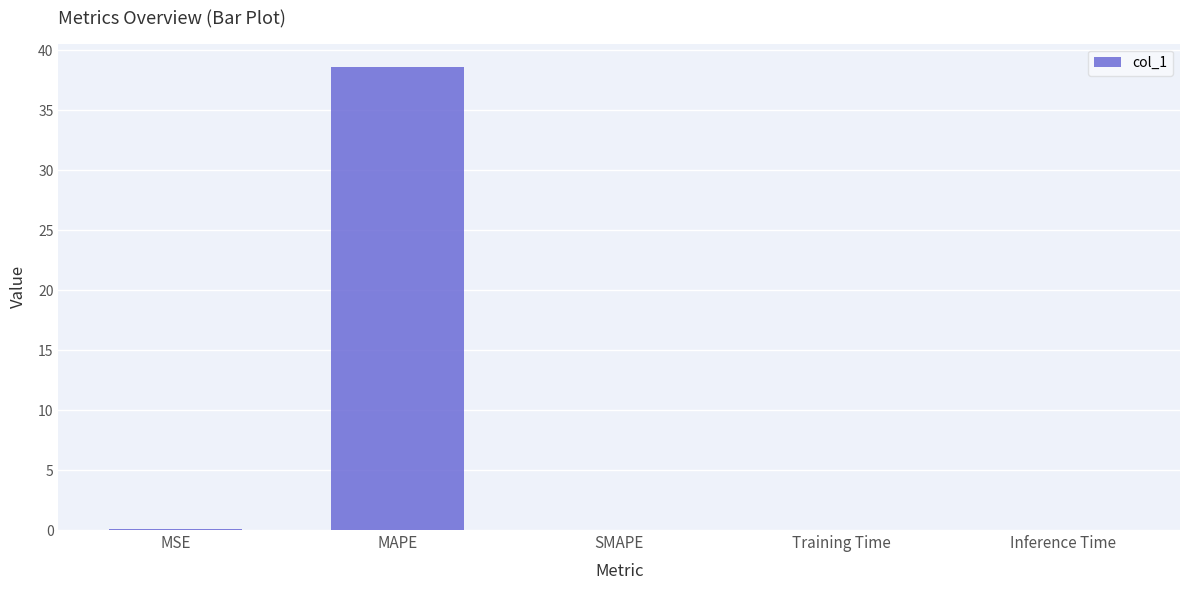

Which category has the highest value across all series?

MAPE